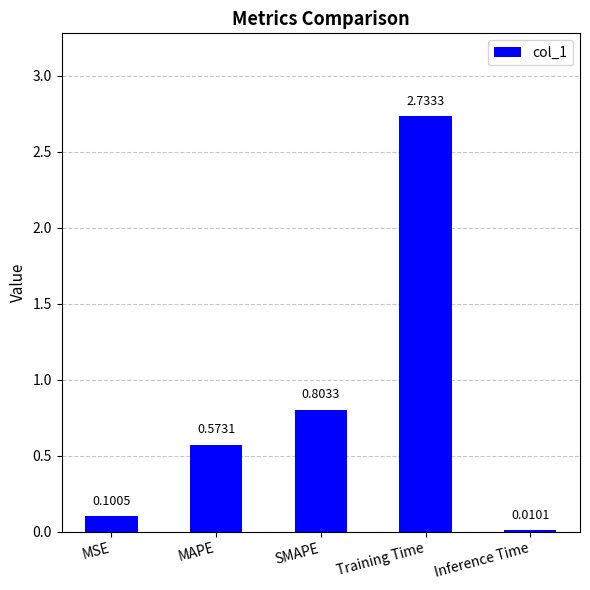

Rank the categories by value from lowest to highest.

Inference Time, MSE, MAPE, SMAPE, Training Time